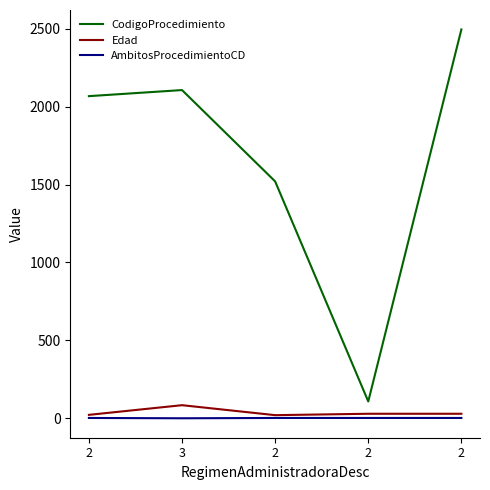

True or false: CodigoProcedimiento and Edad intersect in this chart.

False